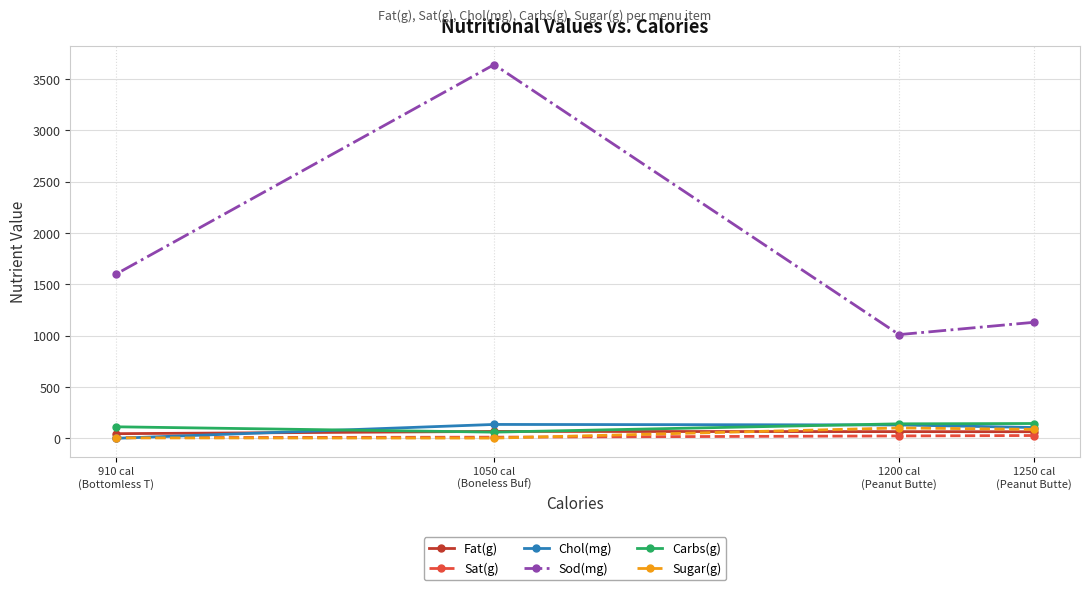

Where does the Sugar(g) series first go above 87?

1200 cal
(Peanut Butte)